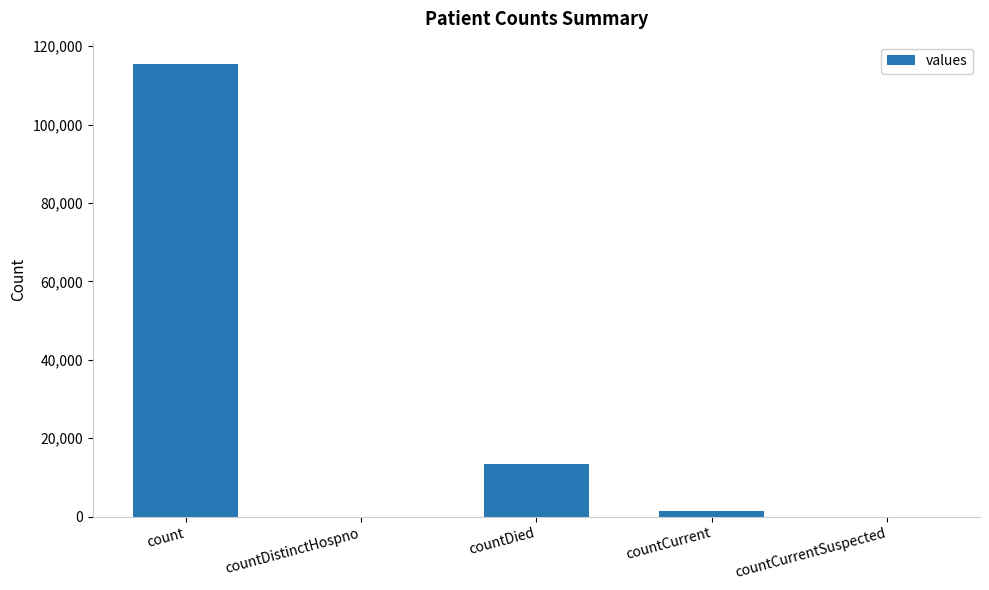

The value at countCurrentSuspected is 0. True or false?

True